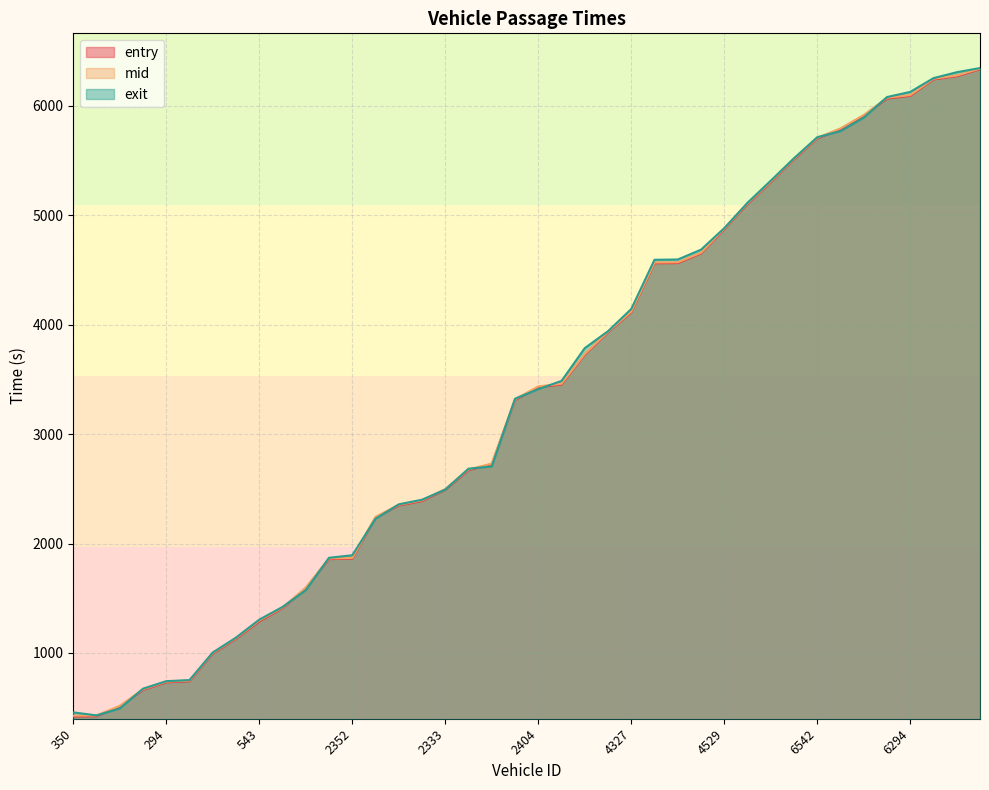

List the labels in order of entry value, largest first.

6546, 6331, 6532, 6294, 6534, 6292, 6297, 6542, 6298, 4309, 4344, 4529, 4351, 4361, 4350, 4327, 4329, 2523, 2536, 2404, 2354, 2293, 2317, 2333, 2306, 2297, 2361, 2352, 310, 316, 364, 543, 281, 403, 284, 294, 538, 330, 285, 350